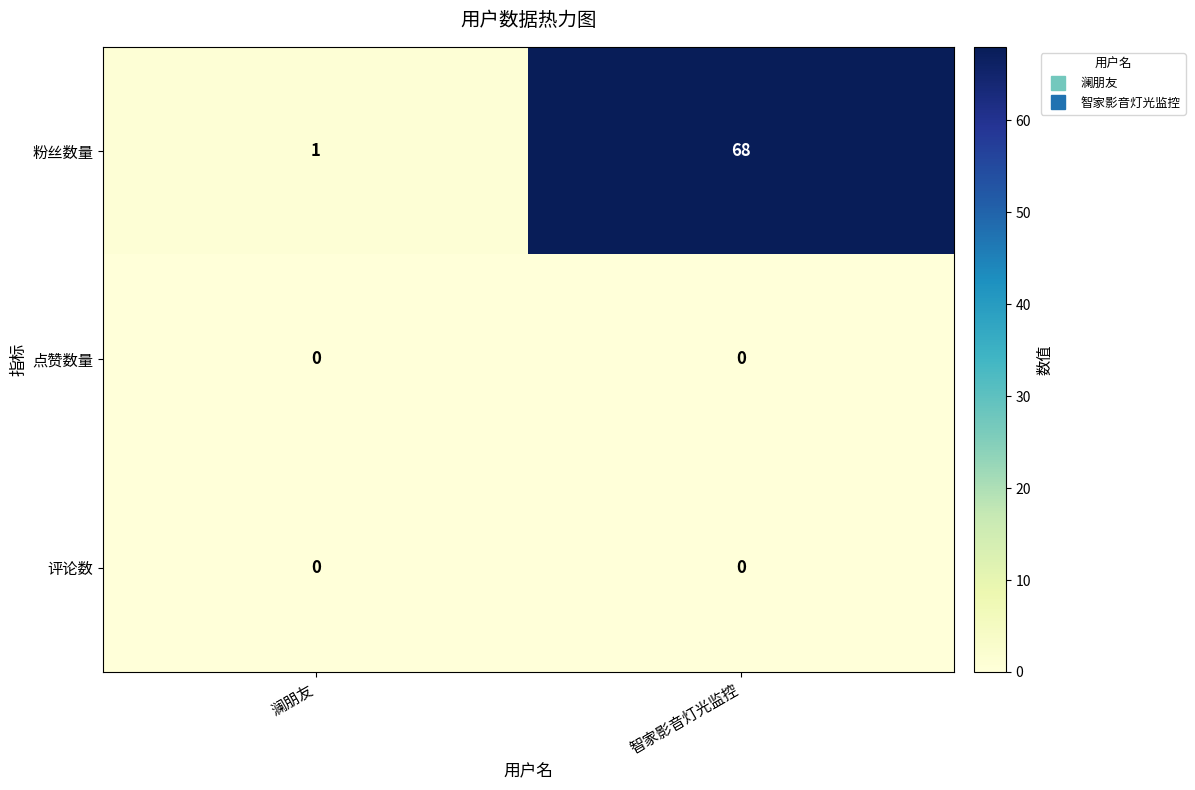

What is the maximum value shown in the chart?

68